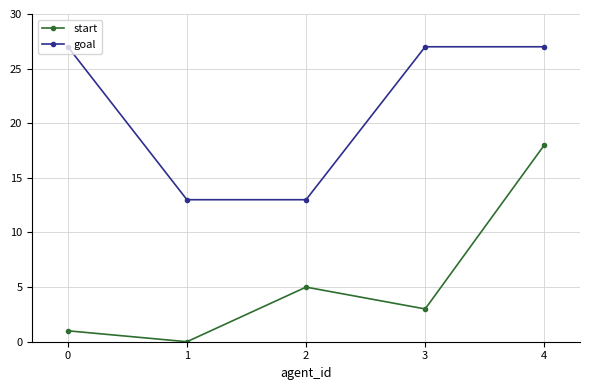

Rank the series at 0 from highest to lowest value.

goal, start